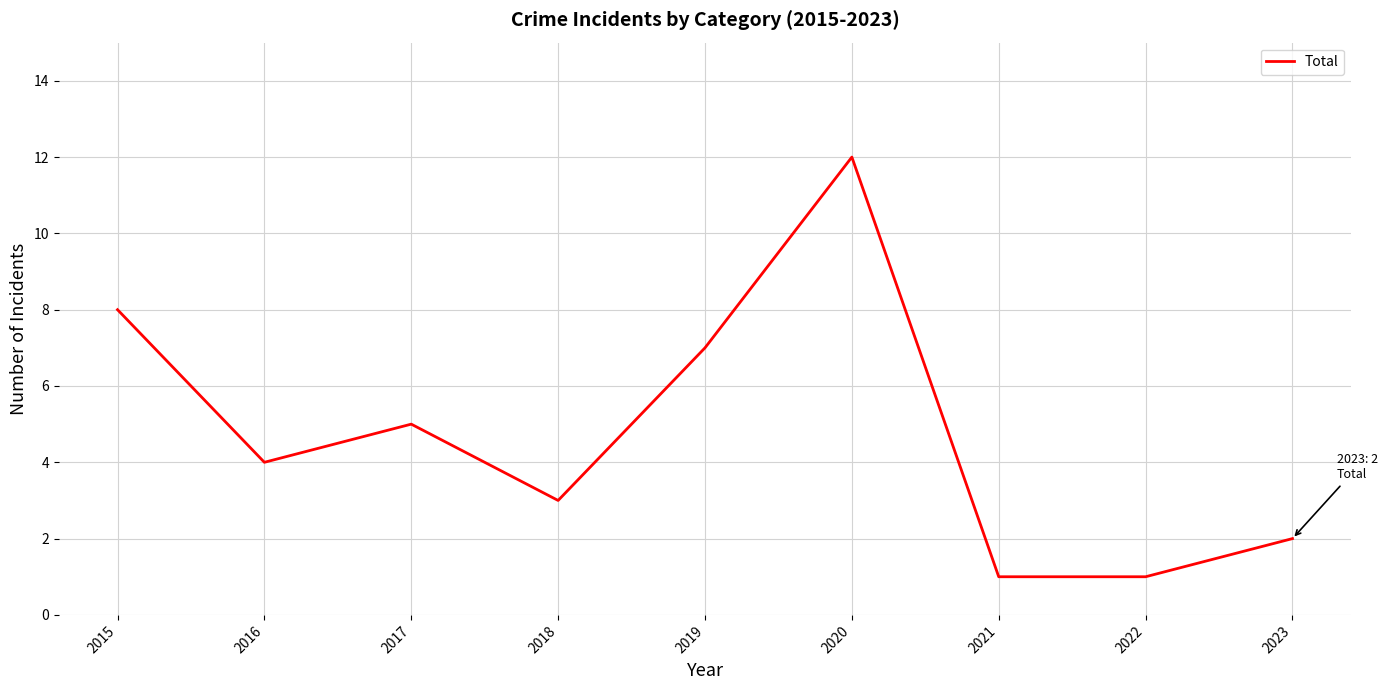

What is the sum of all values?

43